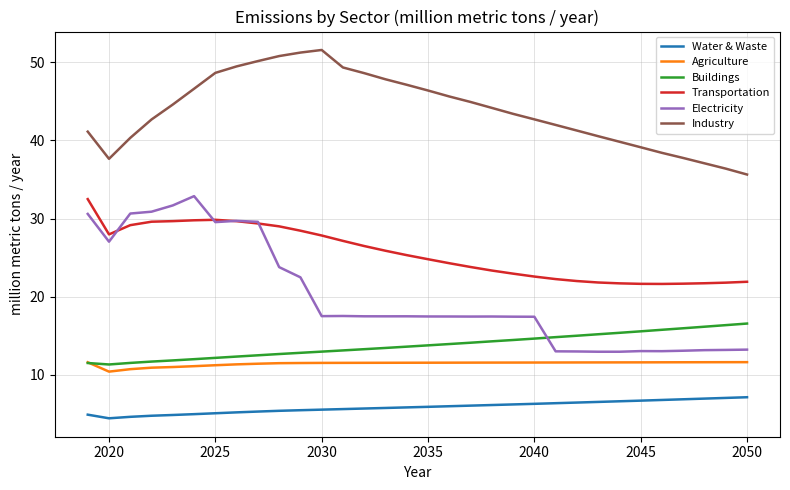

Which series has the largest total across all categories?

Industry